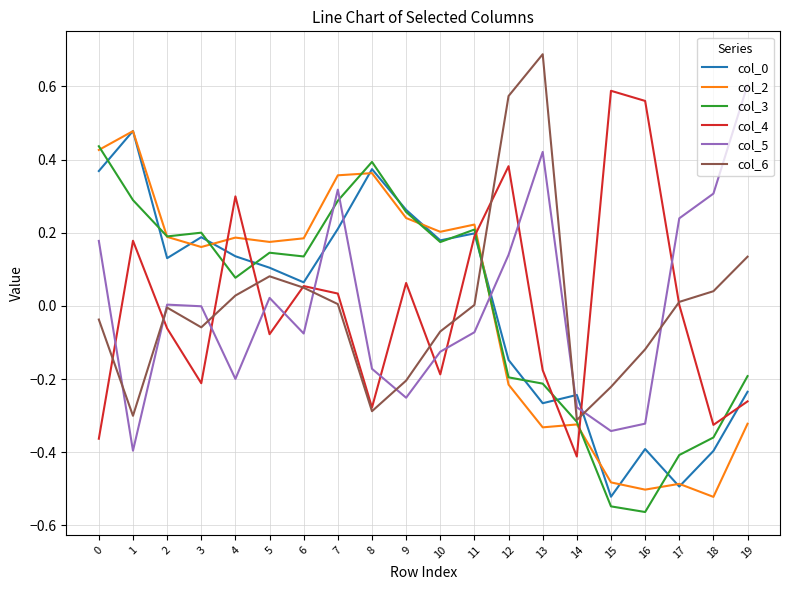

Which label corresponds to the largest value in the chart?

13